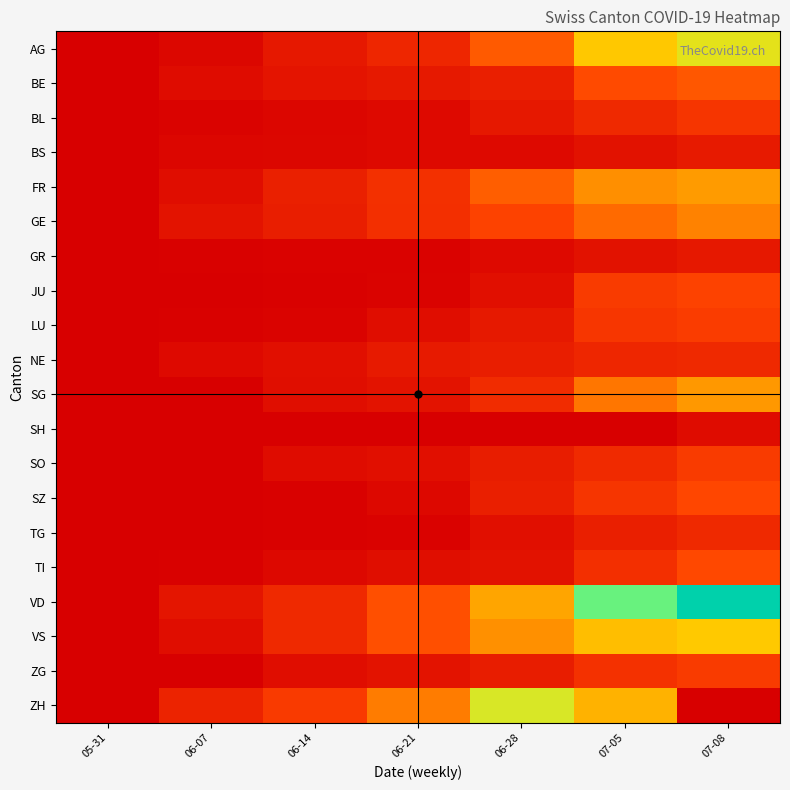

At 05-31, list the series in order from largest to smallest.

AG, BE, BL, BS, FR, GE, GR, JU, LU, NE, SG, SH, SO, SZ, TG, TI, VD, VS, ZG, ZH